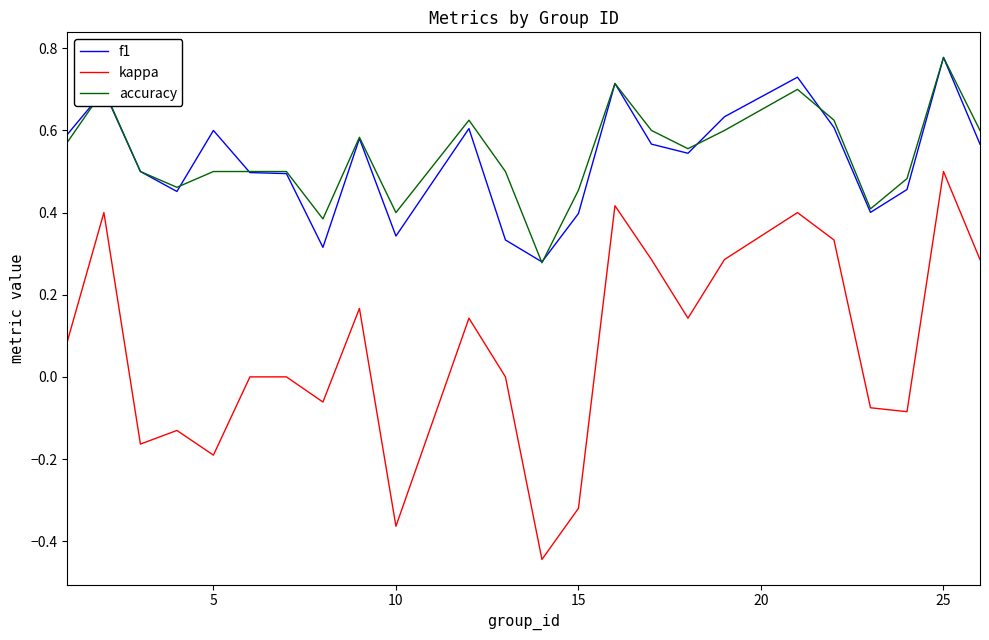

Is this an area chart (filled region under the line)?

No